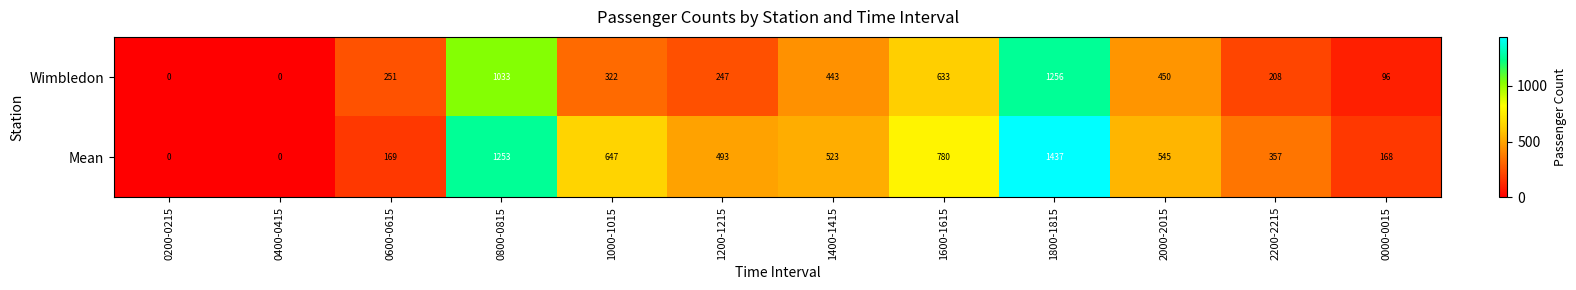

The Mean series shows 222 at 2200-2215. True or false?

False